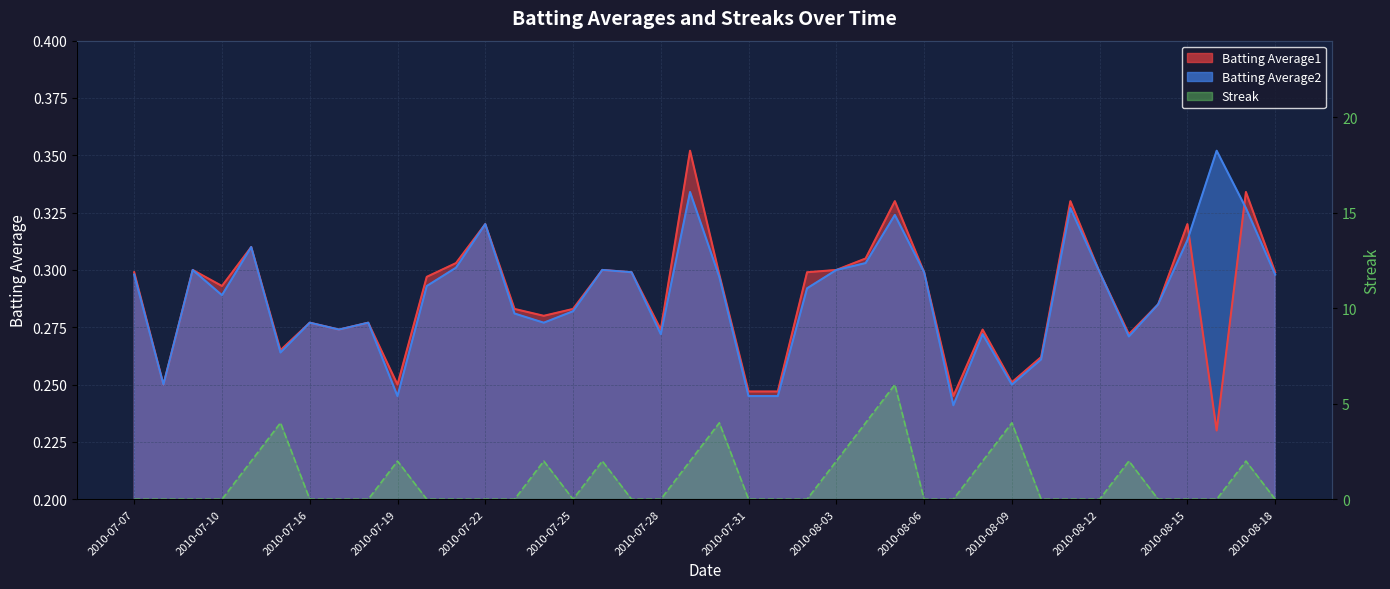

What is the sum of all Streak values?

40.0